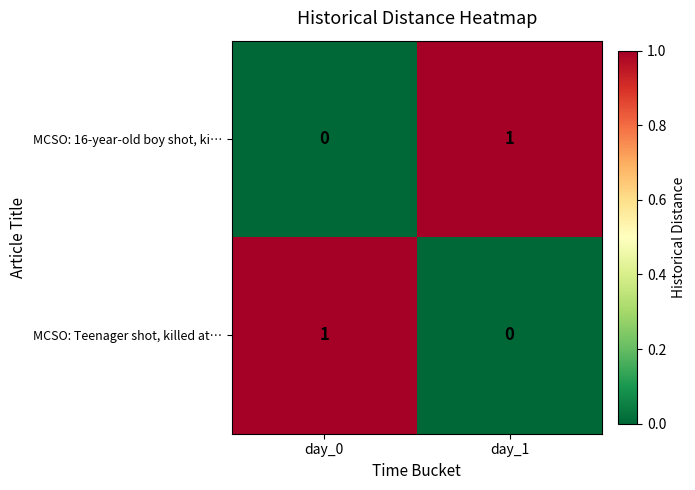

Rank the series at day_0 from highest to lowest value.

MCSO: Teenager shot, killed at…, MCSO: 16-year-old boy shot, ki…